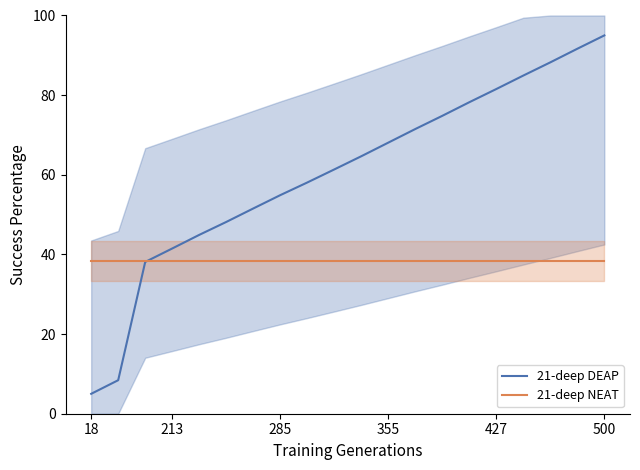

True or false: 21-deep NEAT has a value of 20.0 at 500.

False